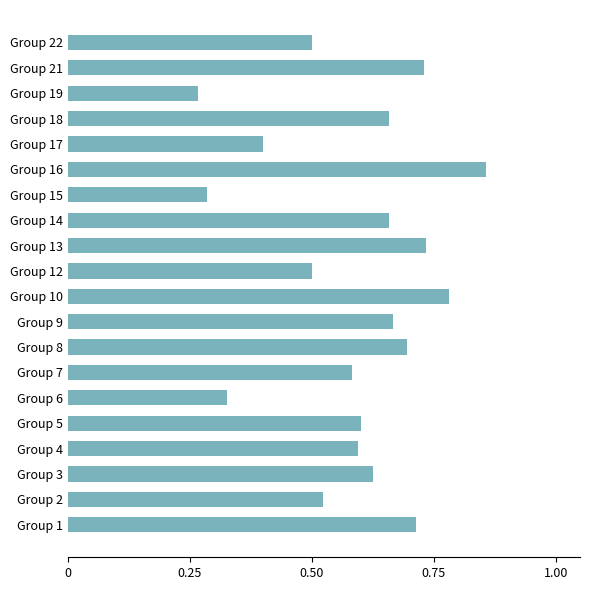

How many categories are shown in the chart?

20